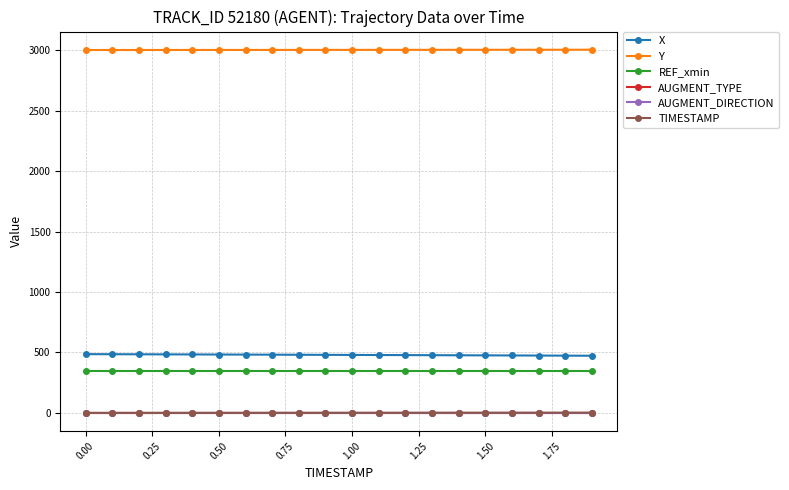

True or false: AUGMENT_TYPE has more than 0 points higher than both neighbors.

False